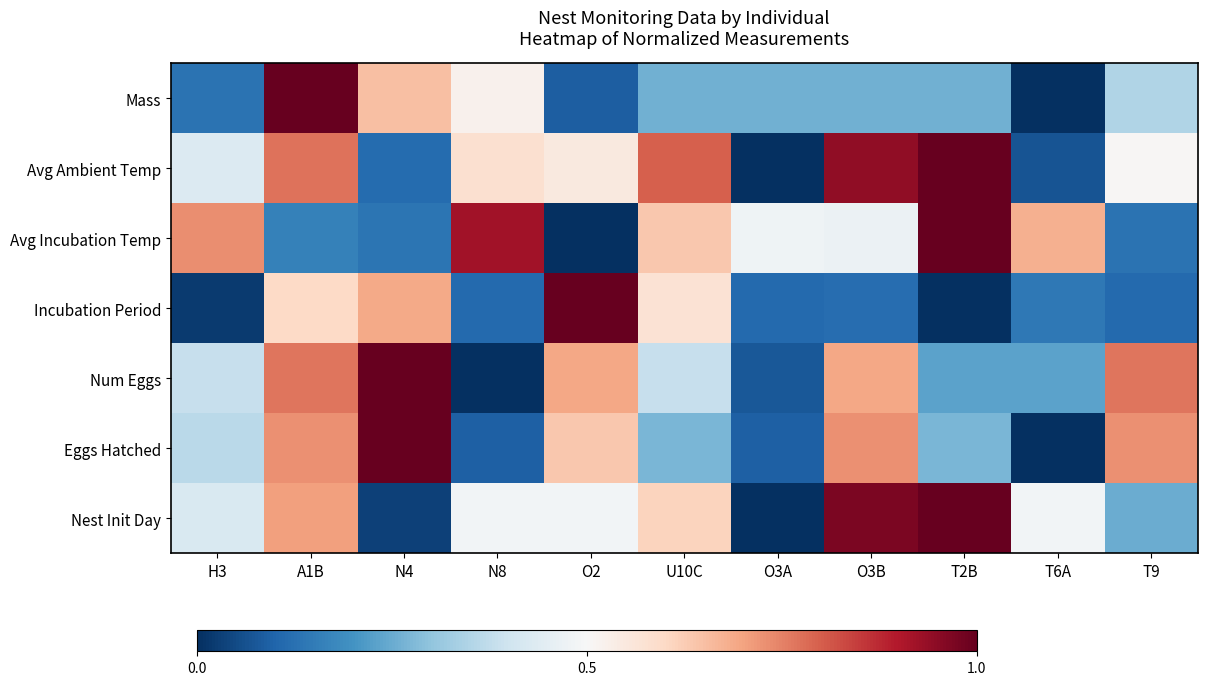

Rank the series at T2B from lowest to highest value.

Incubation Period, Num Eggs, Mass, Eggs Hatched, Avg Ambient Temp, Avg Incubation Temp, Nest Init Day